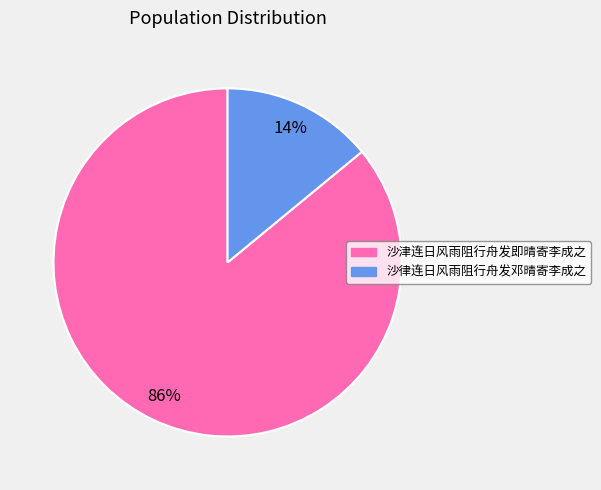

How many segments does this pie chart have?

2